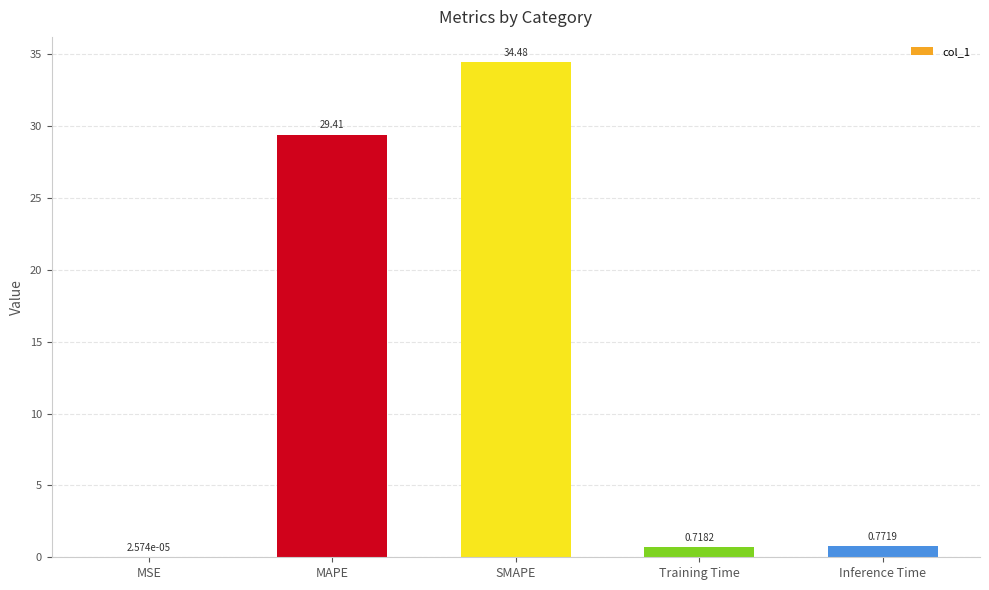

What is the sum of all values?

65.4